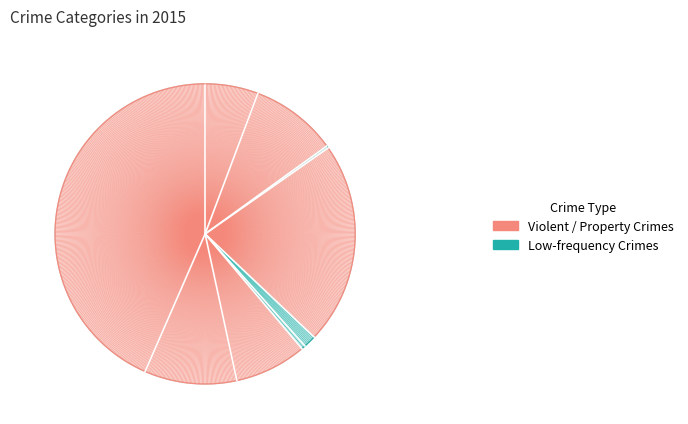

To the nearest percent, what is the combined percentage of Robbery and Motor Vehicle Theft?

18%